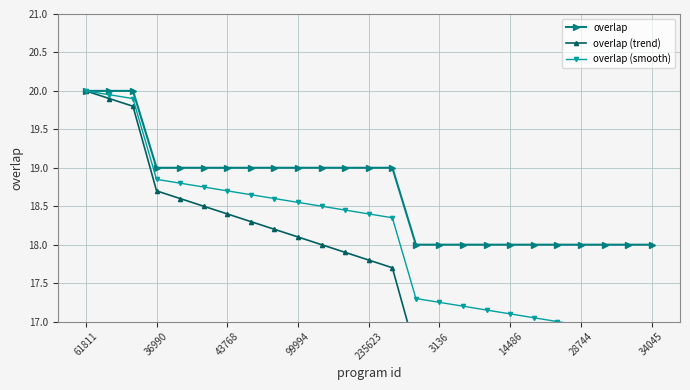

True or false: overlap (trend) has more than 2 interior local peaks.

False